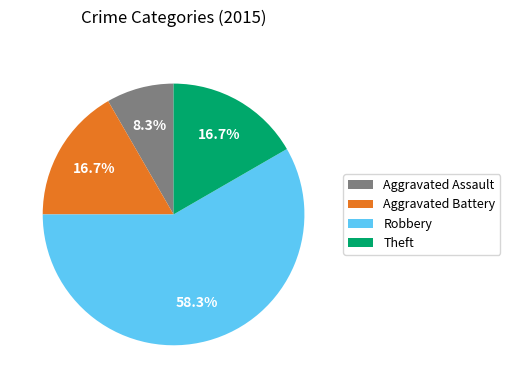

What is the smallest slice in the pie chart?

Aggravated Assault